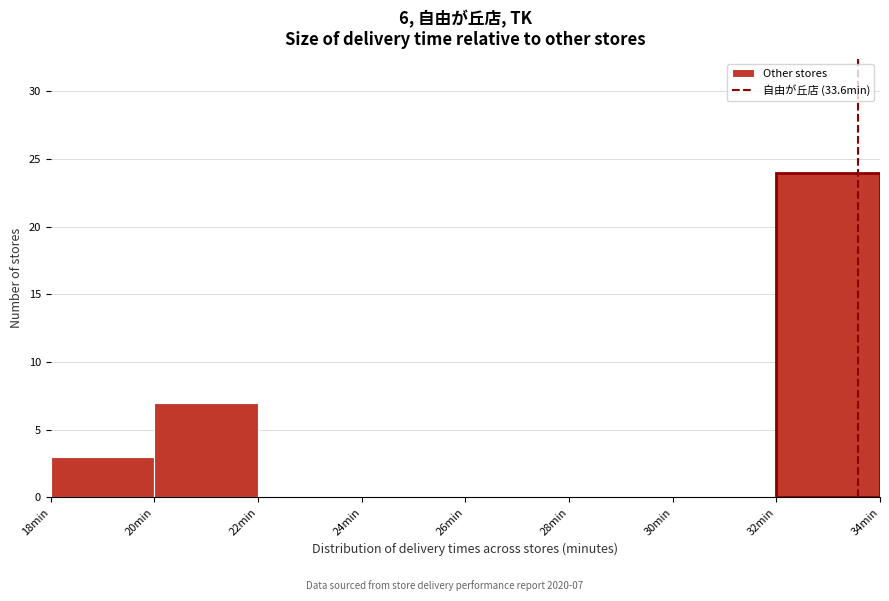

Which range on the x-axis has the tallest bar?

32 to 34